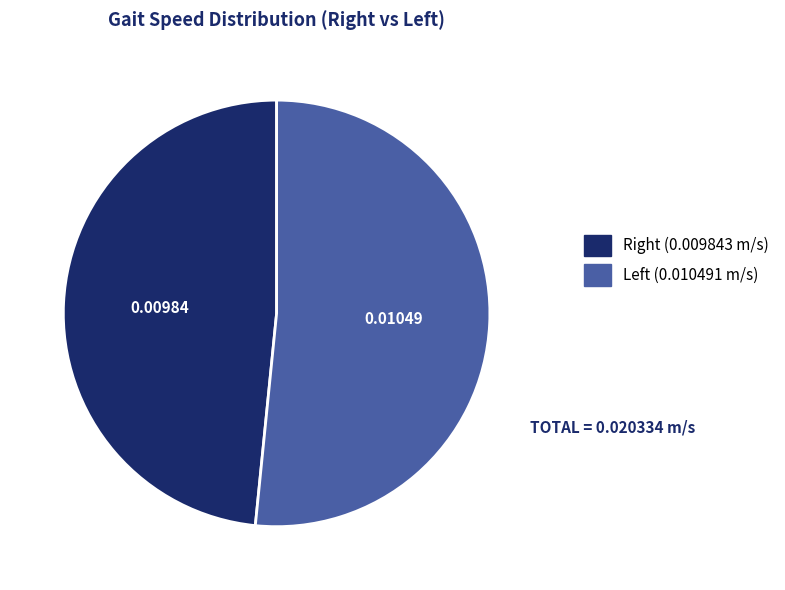

Does any single category account for the majority?

Yes